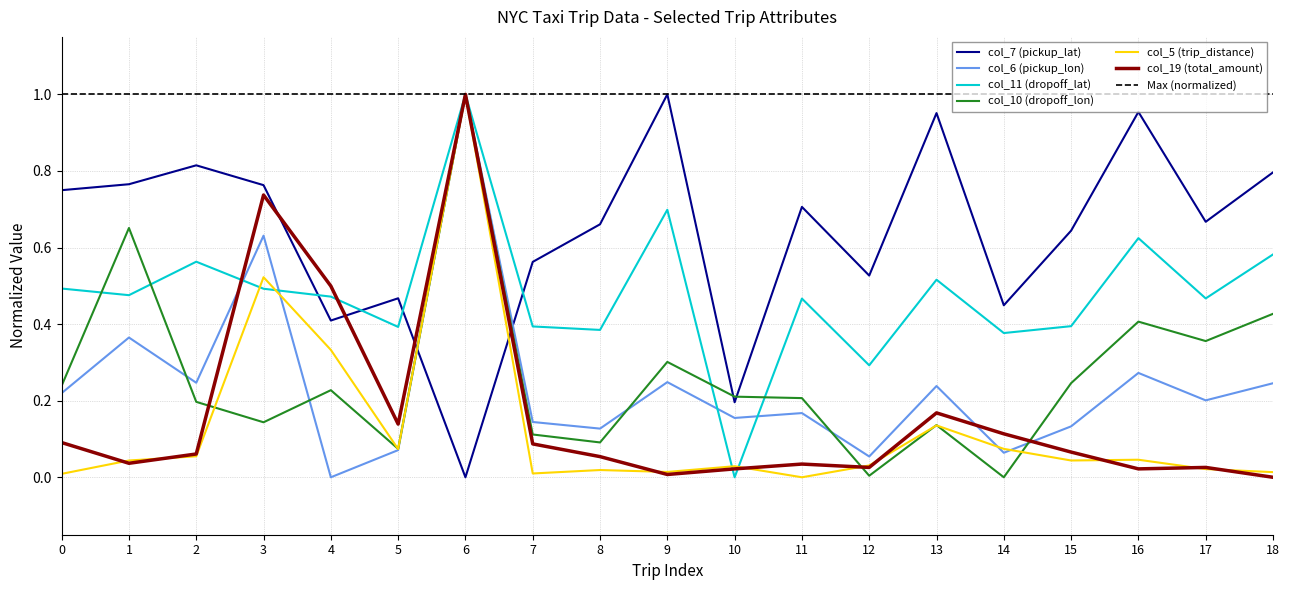

The col_10 (dropoff_lon) series shows 0.7 at 1. True or false?

True